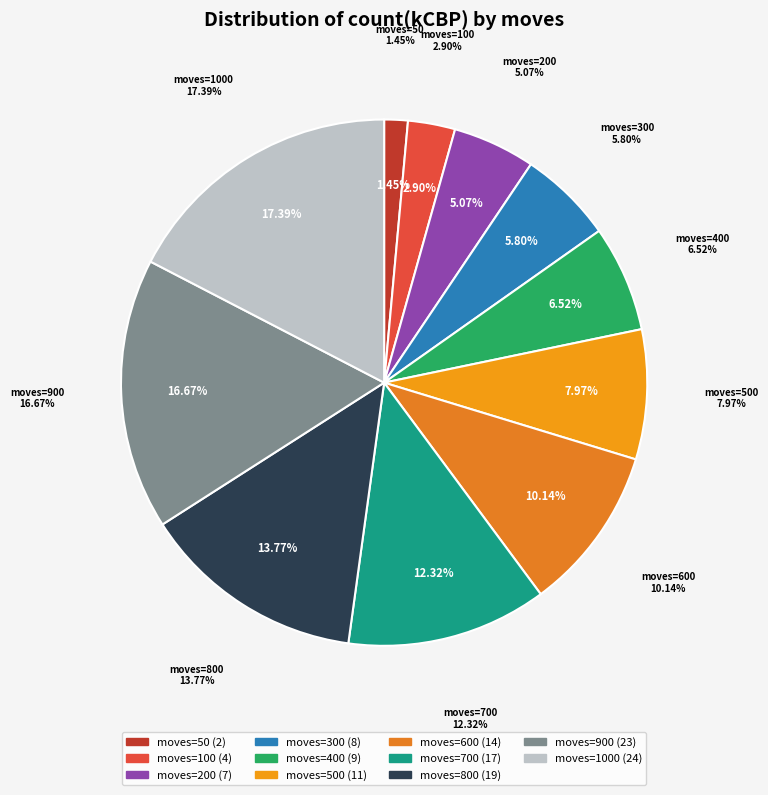

True or false: 10 accounts for 10% of the total.

False